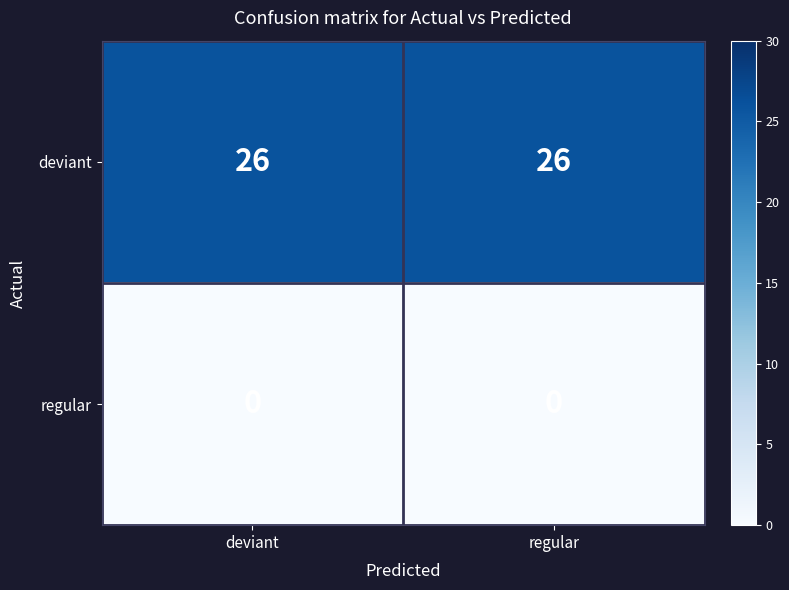

The deviant series shows 26 at regular. True or false?

True